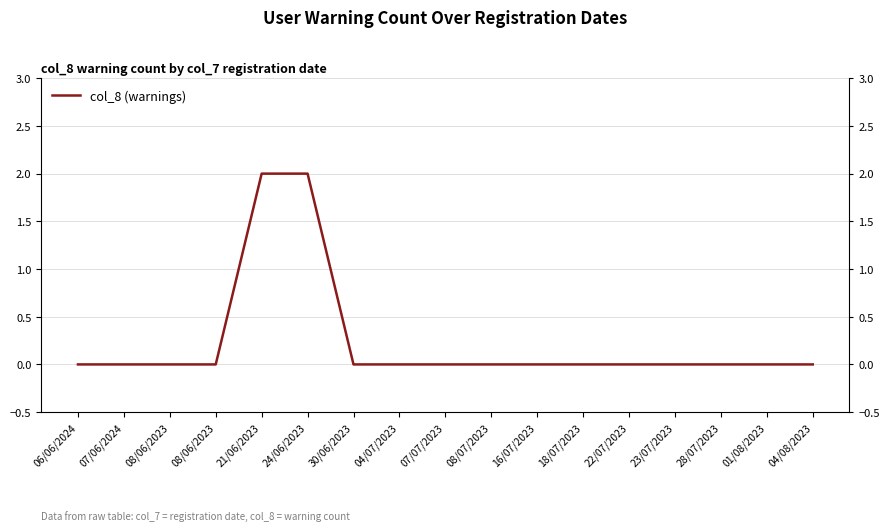

Which has a higher value, 08/06/2023 or 07/06/2024?

08/06/2023